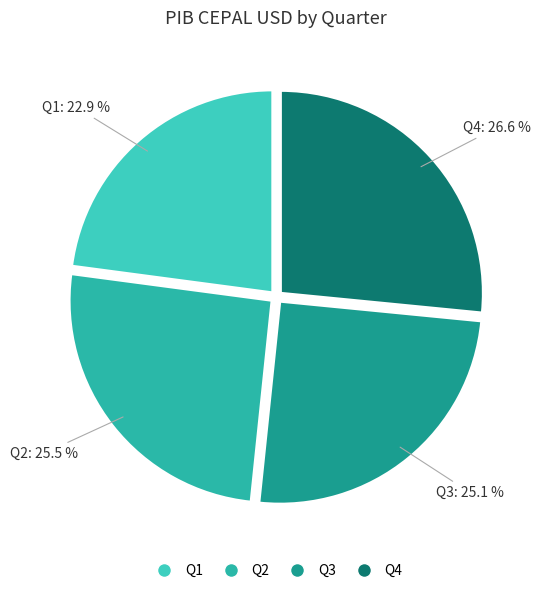

What is the ratio of the value at Q3 to the value at Q2?

1.0